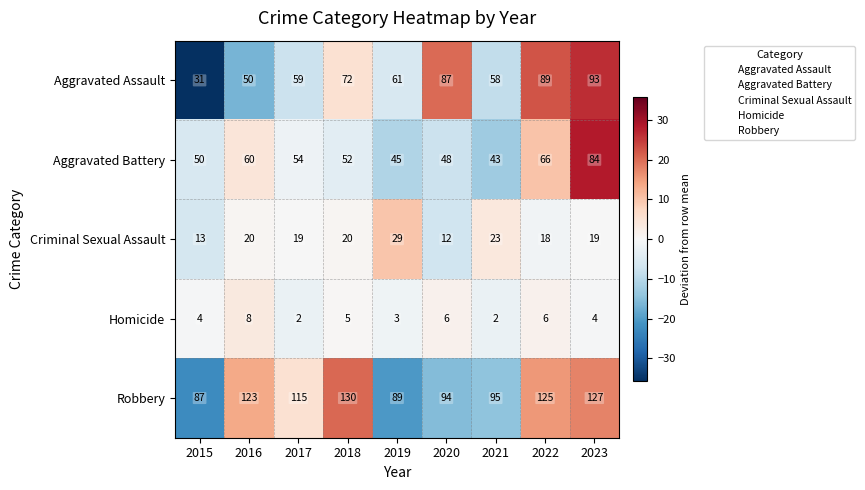

What is the sum of all Criminal Sexual Assault values?

173